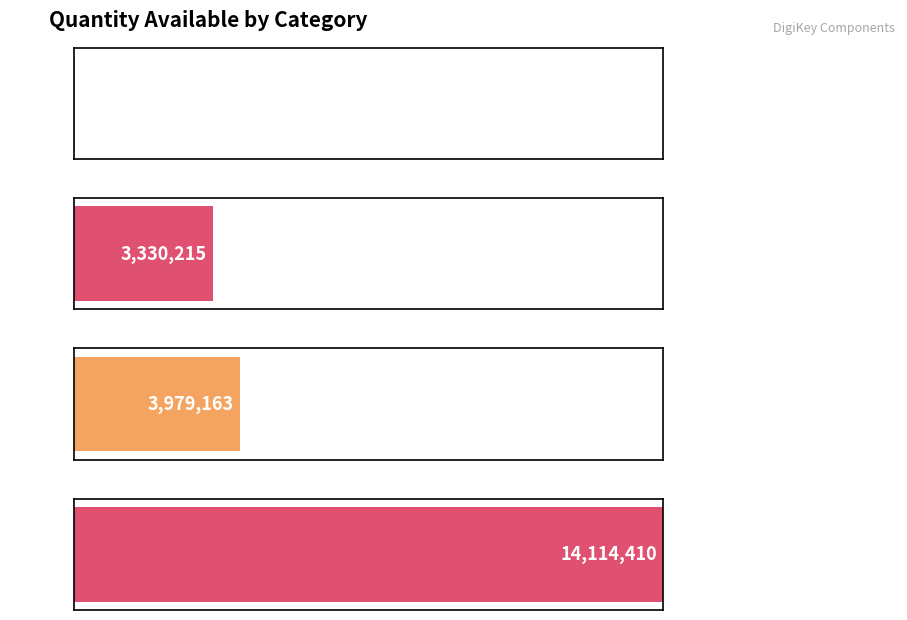

Which label corresponds to the smallest value in the chart?

Integrated Circuits (ICs)